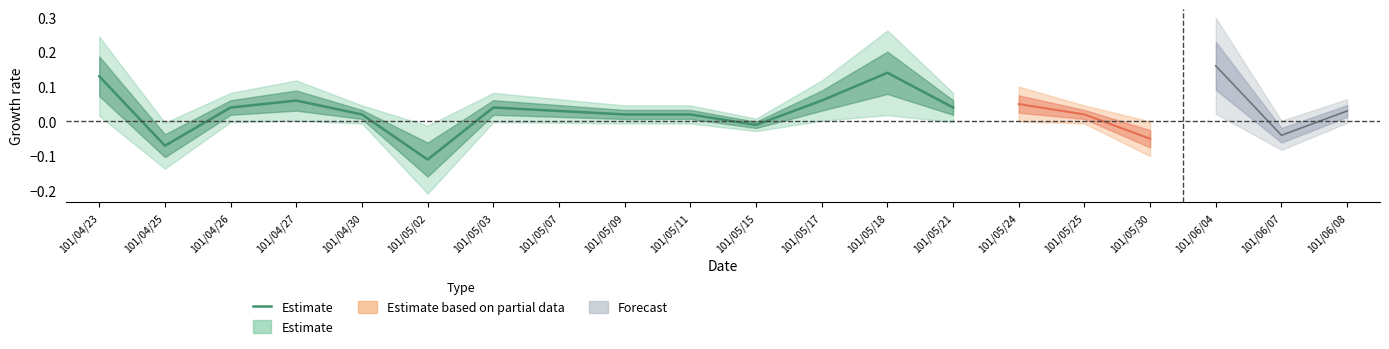

How many values exceed 0?

11